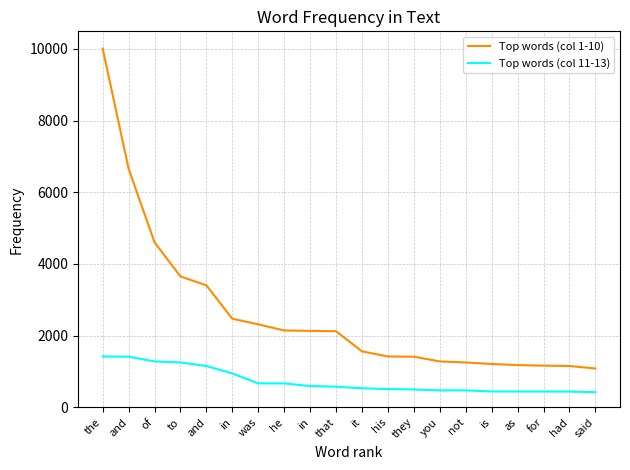

Read the Top words (col 1-10) value at for.

1164